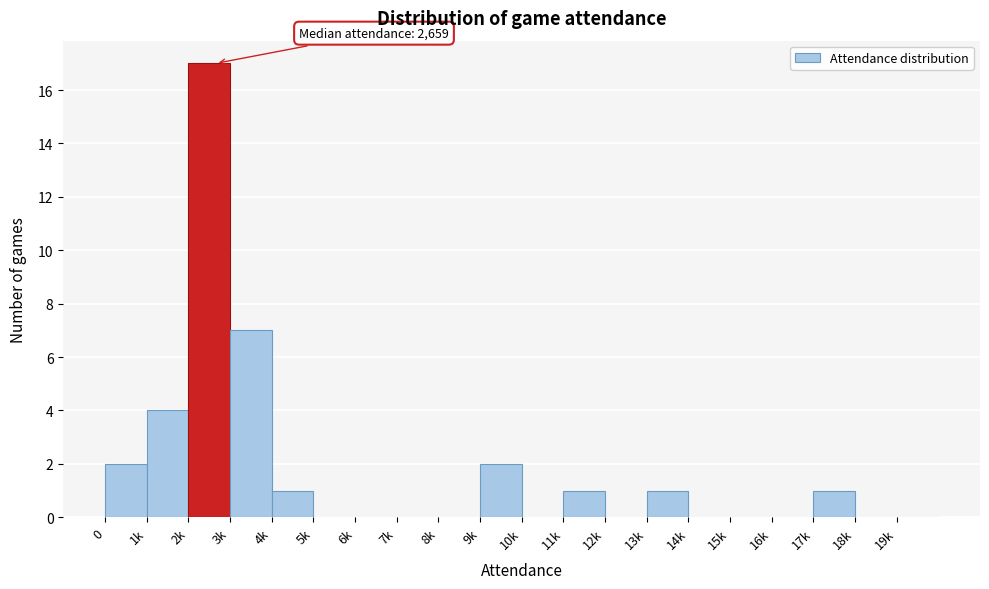

Reading left to right, transcribe all the data shown in this chart.

0=2	1k=4	2k=17	3k=7	4k=1	5k=0	6k=0	7k=0	8k=0	9k=2	10k=0	11k=1	12k=0	13k=1	14k=0	15k=0	16k=0	17k=1	18k=0	19k=0